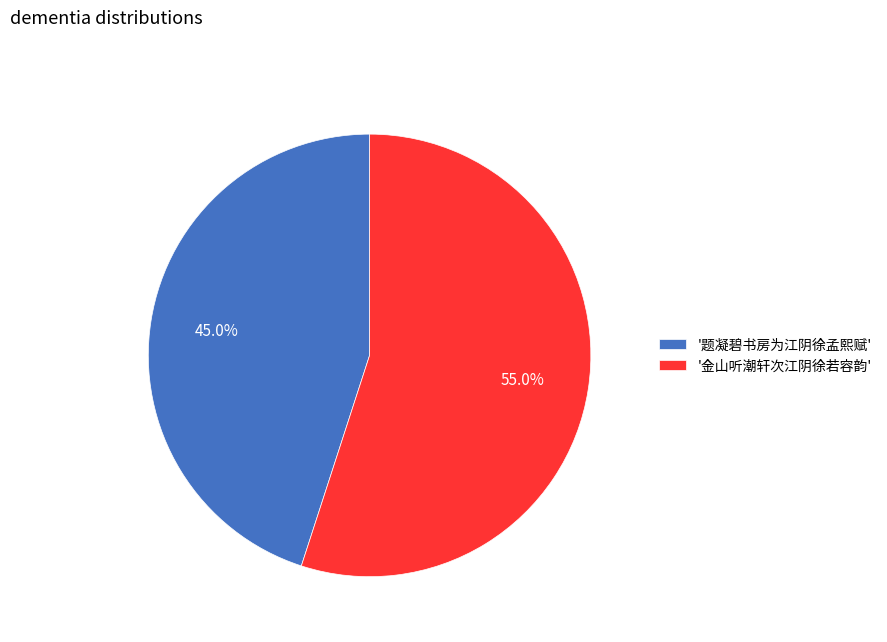

Is the sum of '金山听潮轩次江阴徐若容韵' and '题凝碧书房为江阴徐孟熙赋' greater than half?

Yes